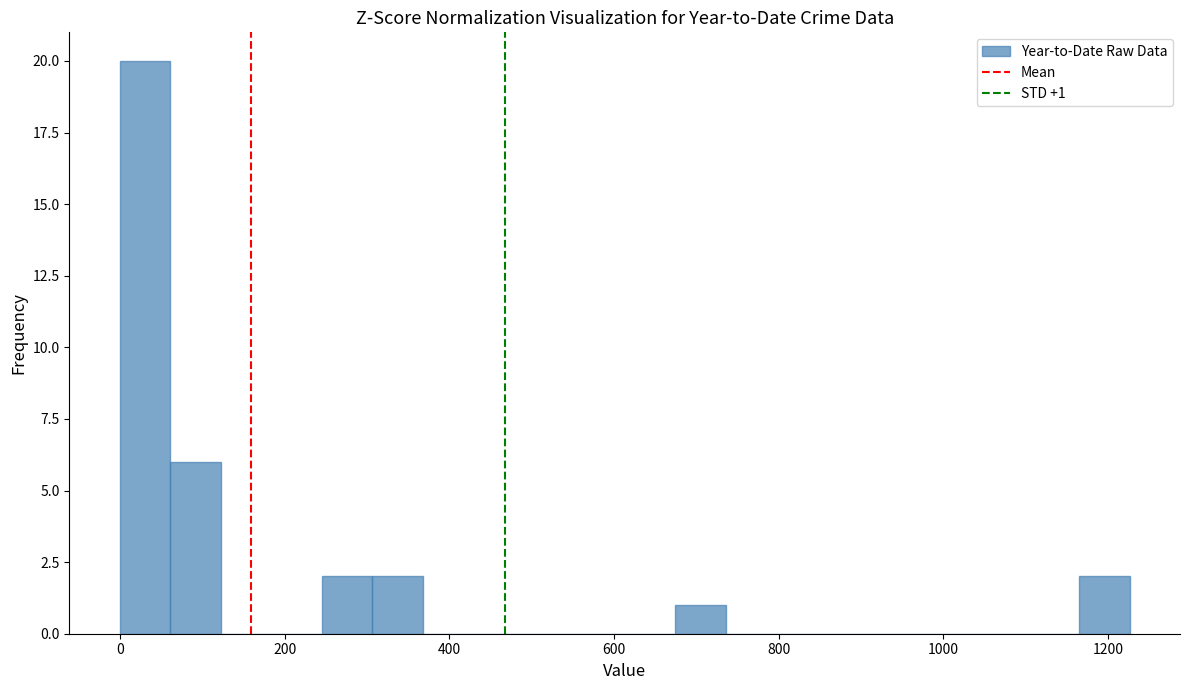

Read against the x-axis, roughly where is the centre of the tallest bar?

40